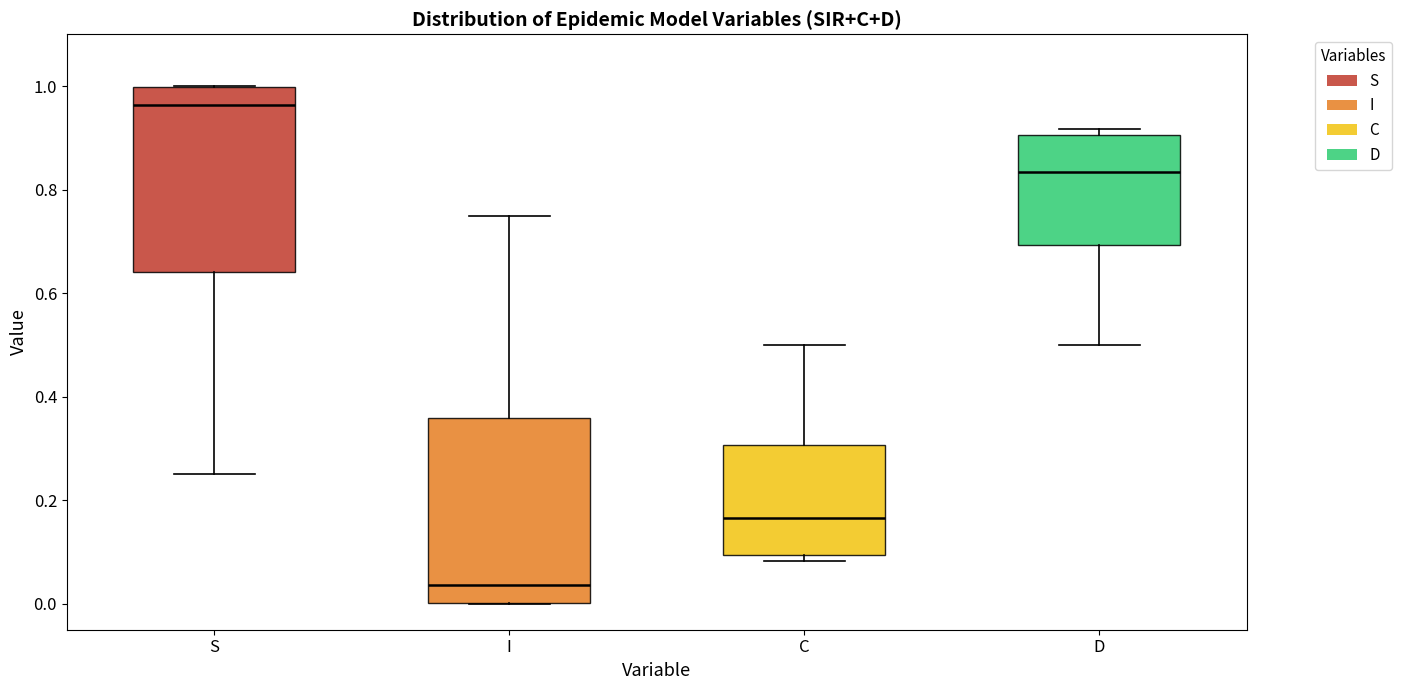

Reading left to right, read every box against the y-axis: the position of its median line, the range the box covers, and the ends of its whiskers. The values are not printed on the chart, so give them approximately, as read against the axis.

S: median 0.96, box 0.64 to 1.00, whiskers 0.24 to 1.00
I: median 0.04, box 0.00 to 0.36, whiskers 0.00 to 0.76
C: median 0.16, box 0.10 to 0.30, whiskers 0.08 to 0.50
D: median 0.84, box 0.70 to 0.90, whiskers 0.50 to 0.92